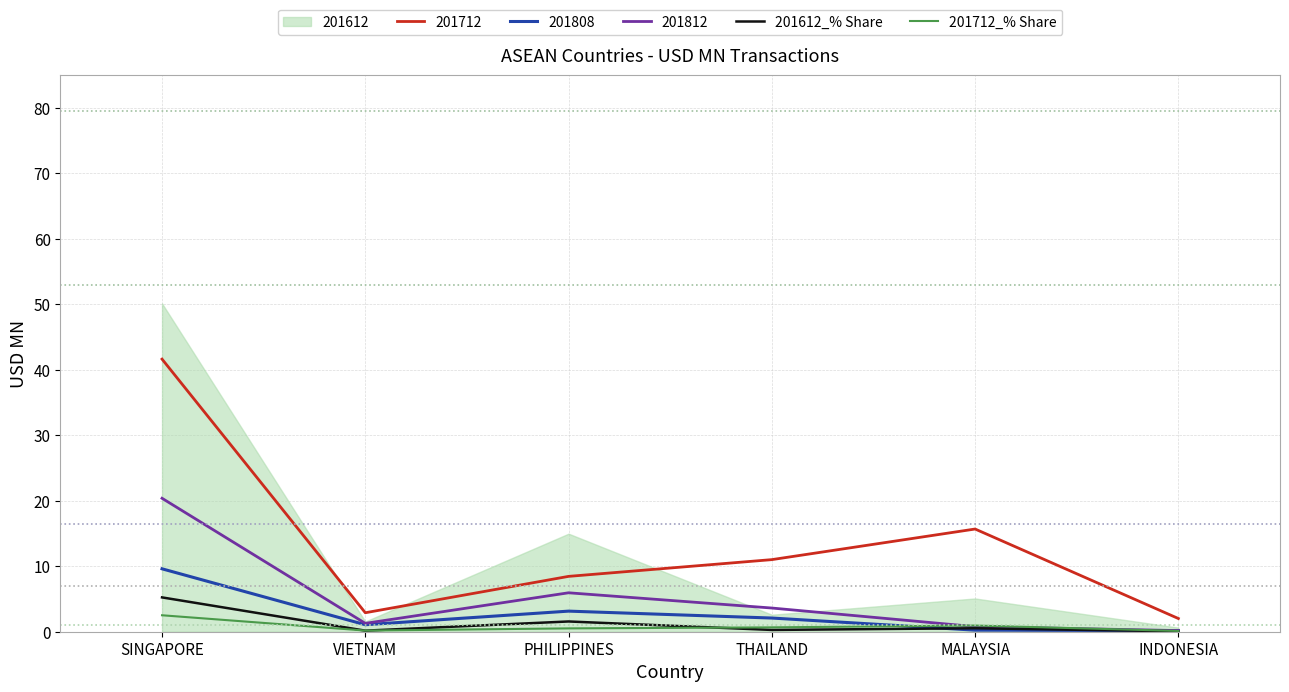

Which category has the highest value in the 201808 series?

SINGAPORE